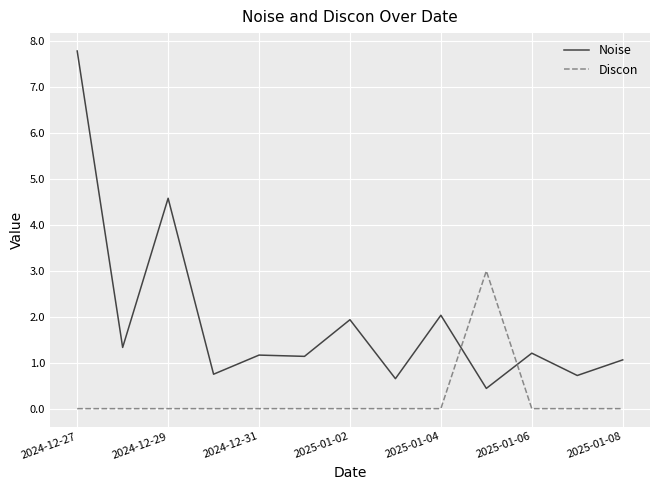

Rank the series by their average value, from lowest to highest.

Discon, Noise